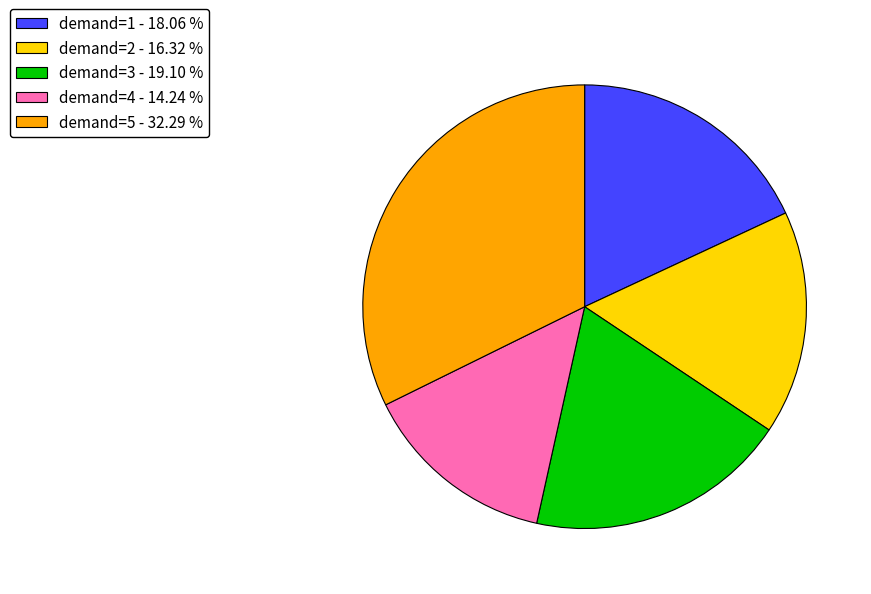

Combined, do demand=5 - 32.29 % and demand=2 - 16.32 % account for over 50%?

No